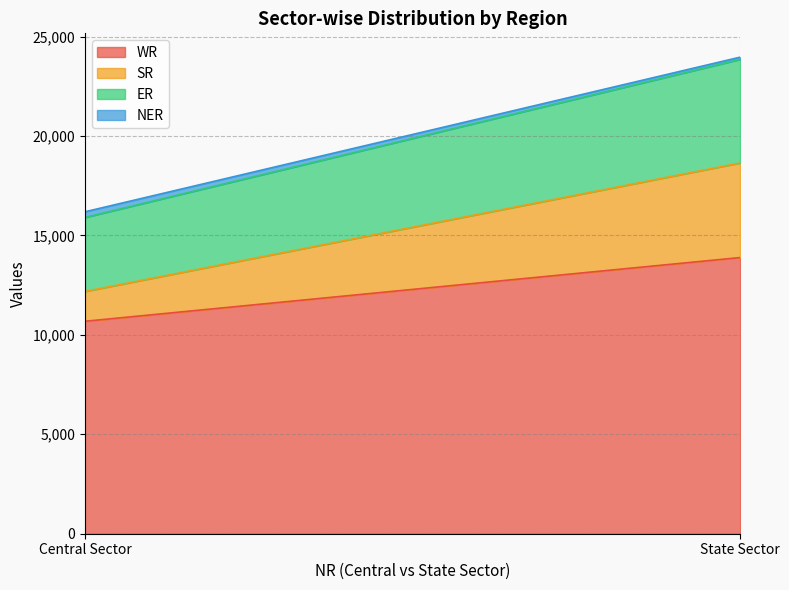

Read the WR value at State Sector, to the nearest 50.

13900